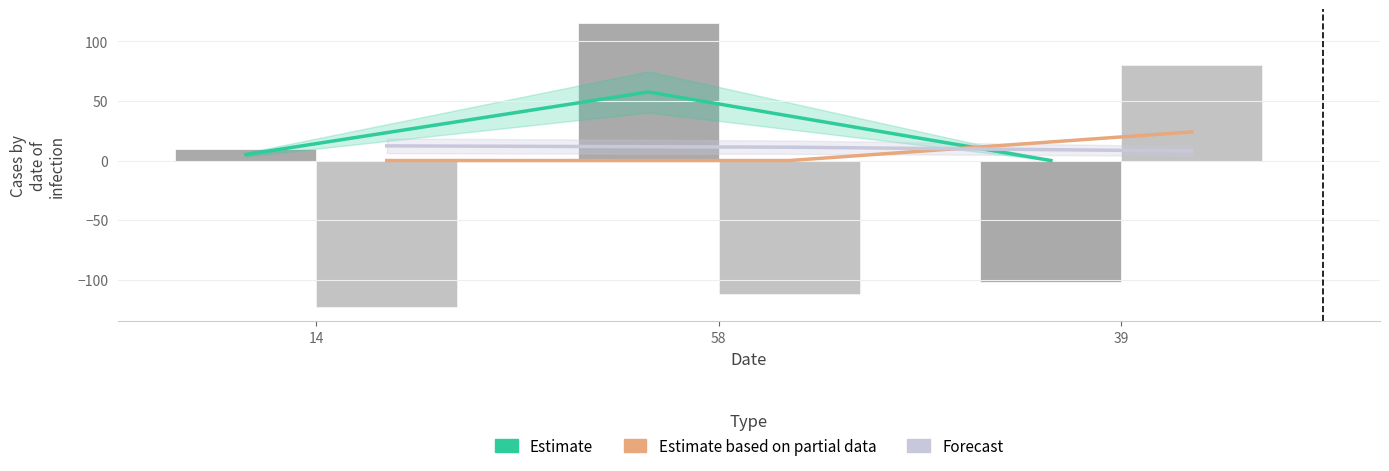

What position from the right is 14?

3